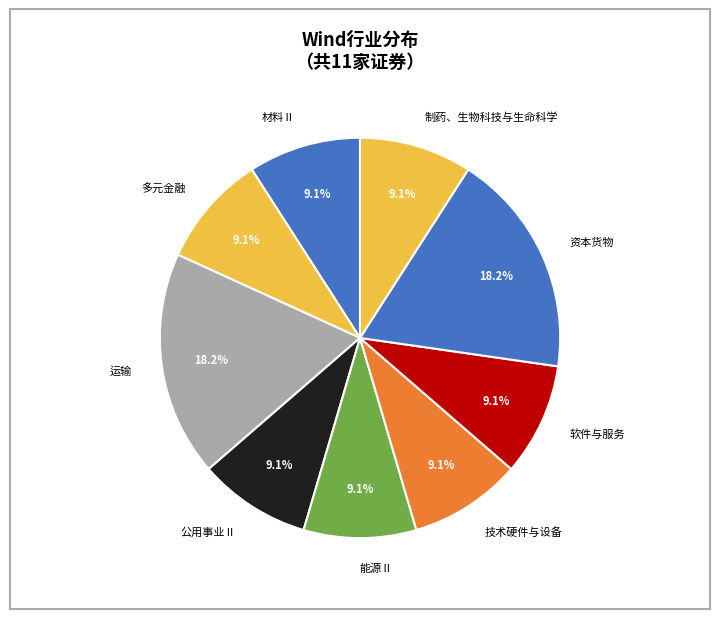

How much of the chart is everything except 制药、生物科技与生命科学?

90.9%